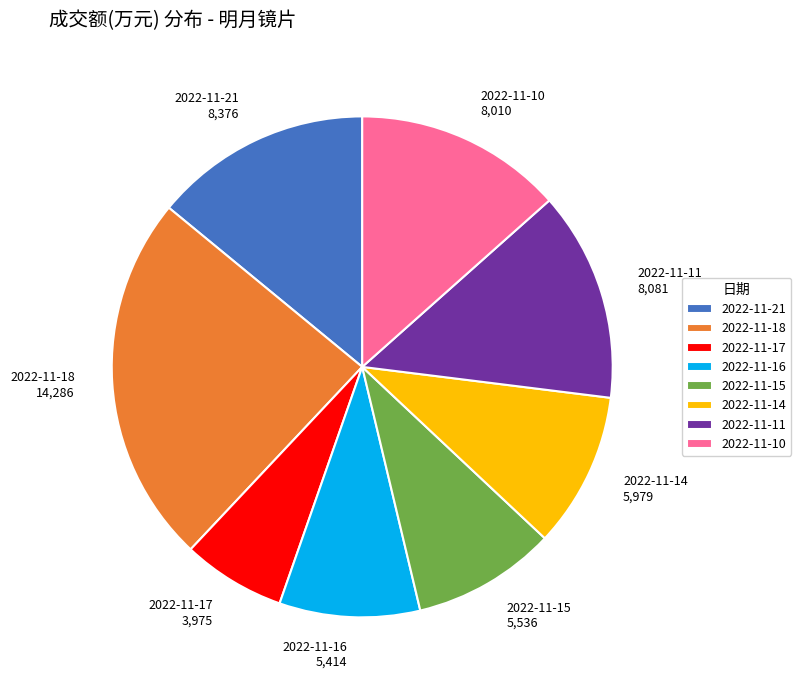

Approximately how many times larger is the value at 2022-11-17 3,975 compared to 2022-11-18 14,286?

0.3